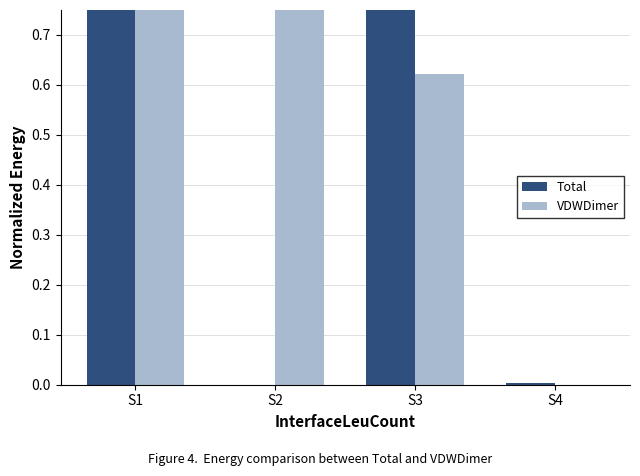

Reading left to right, list all the values displayed in this chart.

Total: S1=0.9	S2=0.0	S3=1.0	S4=0.0
VDWDimer: S1=1.0	S2=0.9	S3=0.6	S4=0.0